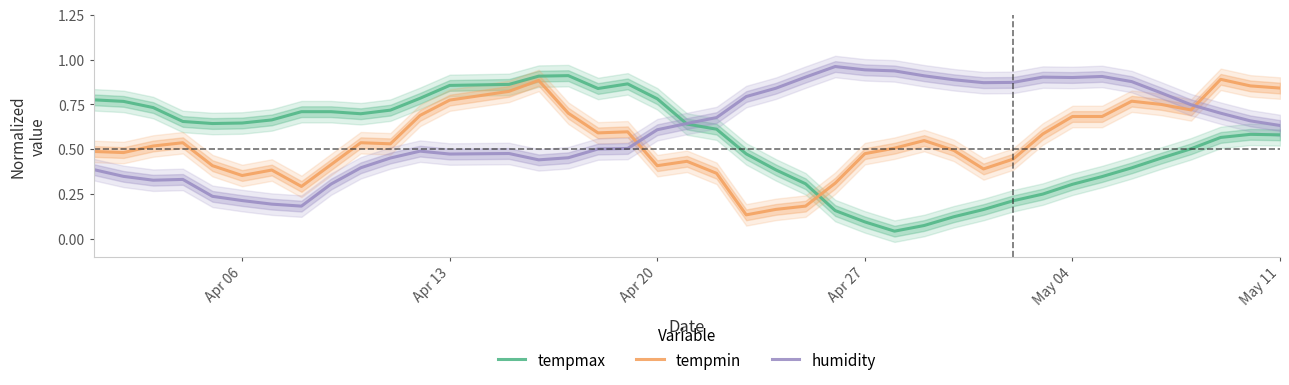

True or false: humidity and tempmin cross at least once.

True